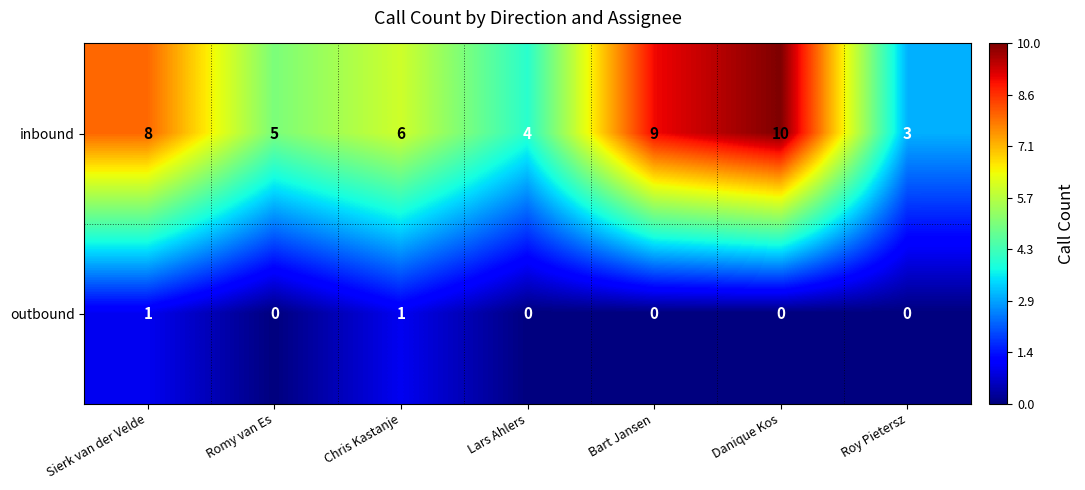

Between Chris Kastanje and Danique Kos, which series saw the biggest shift?

inbound